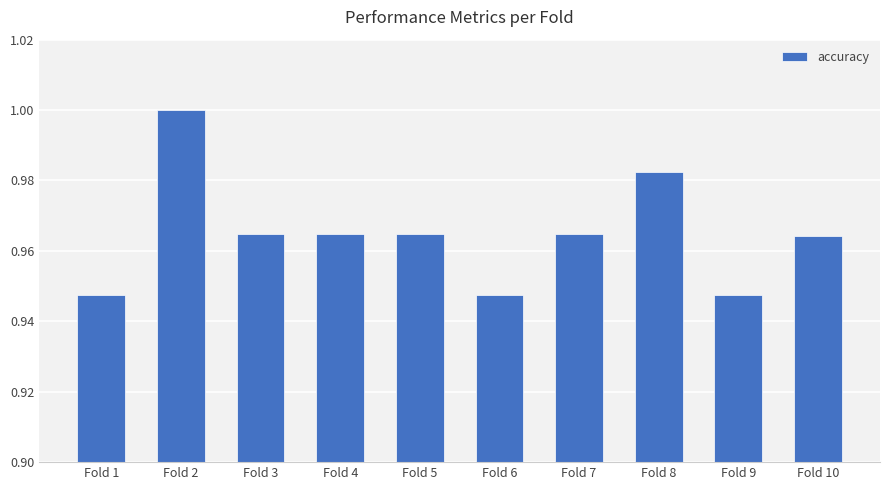

At which category does the chart reach its peak across all series?

Fold 2